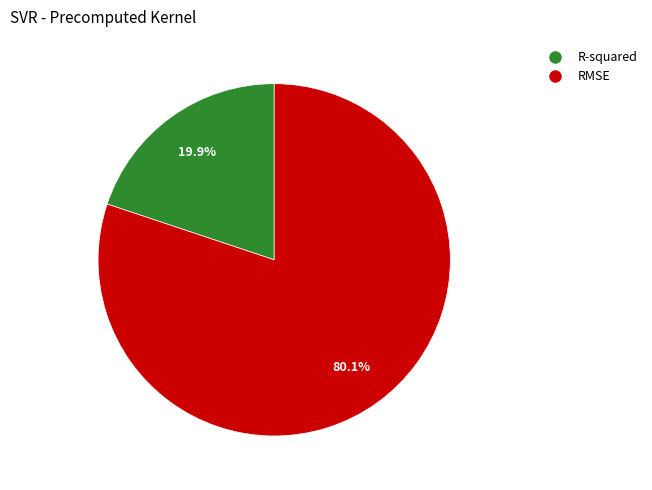

Is it true that R-squared is 31% of the pie?

False